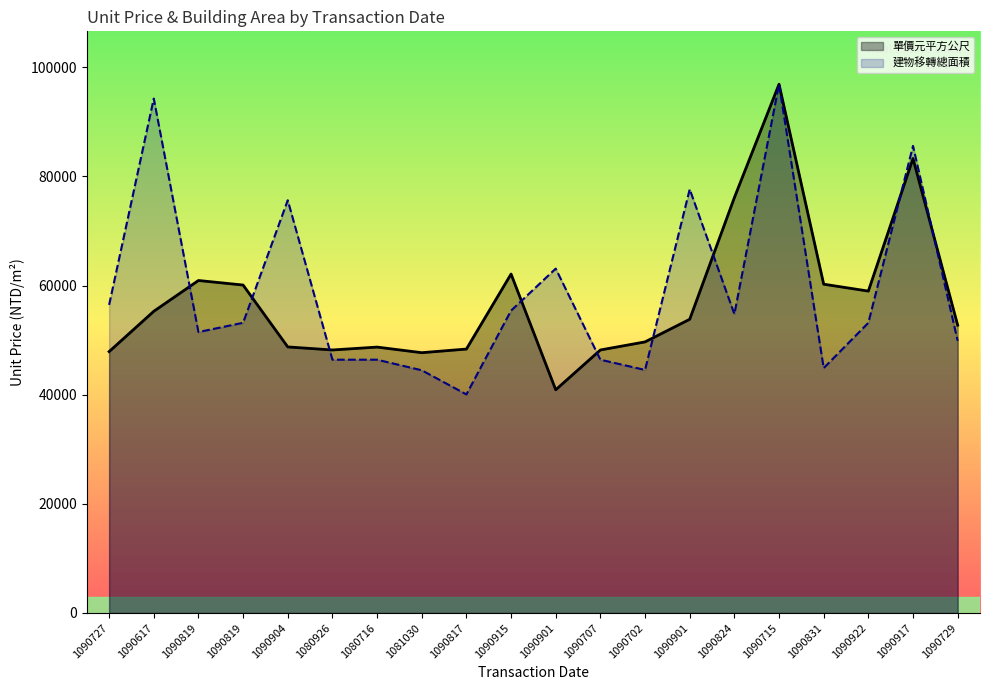

Which series changed the most between 1080716 and 1090901?

建物移轉總面積